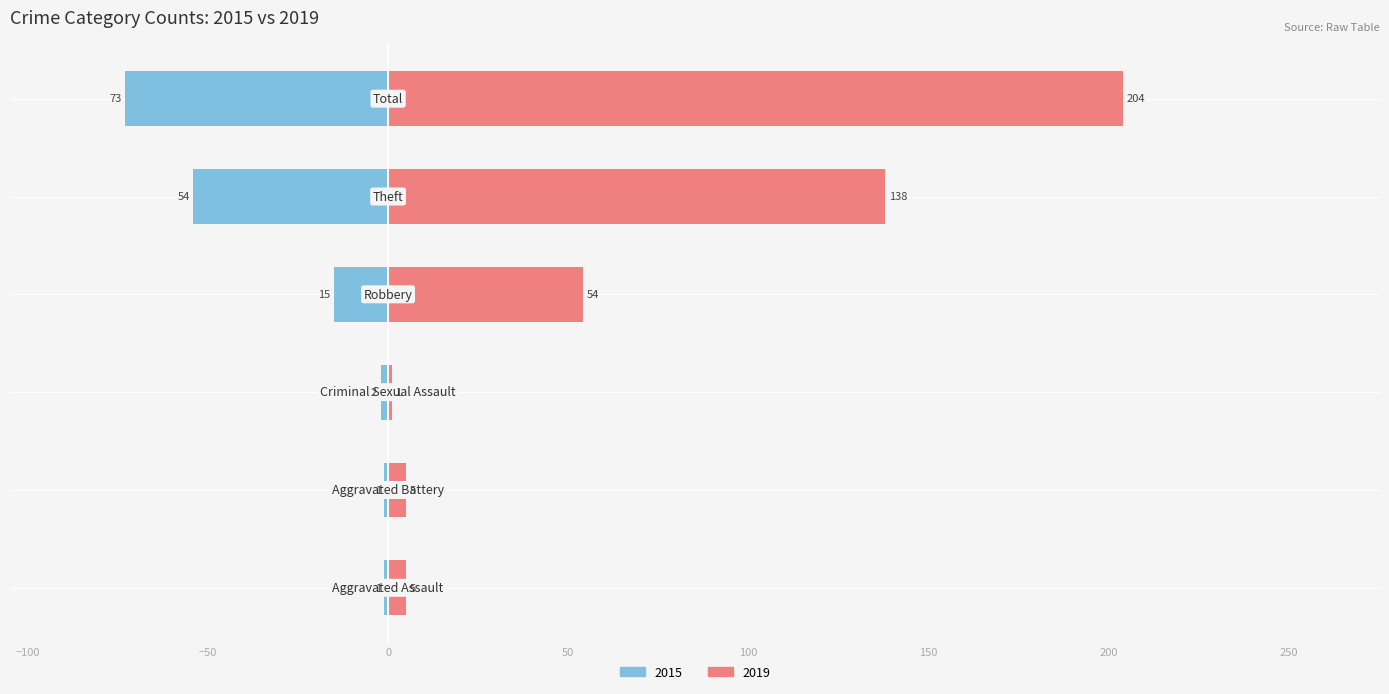

What is the sum of the 2019 values at Robbery and Total?

258